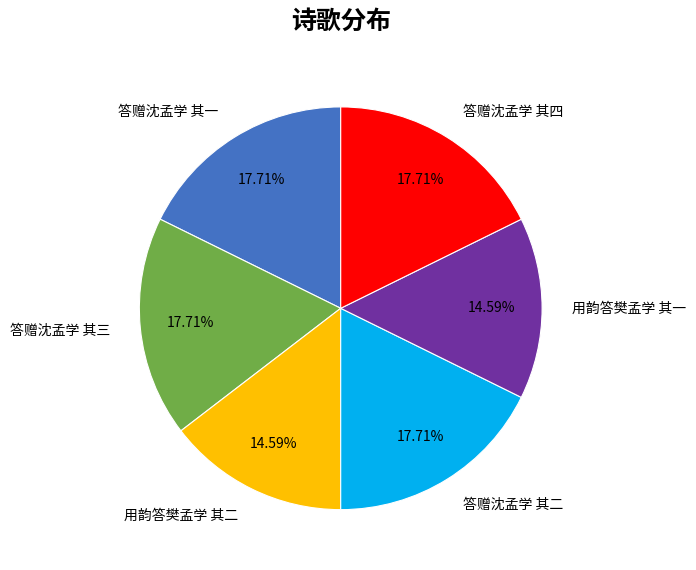

What percentage is the 答赠沈孟学 其一 slice, to the nearest percent?

18%